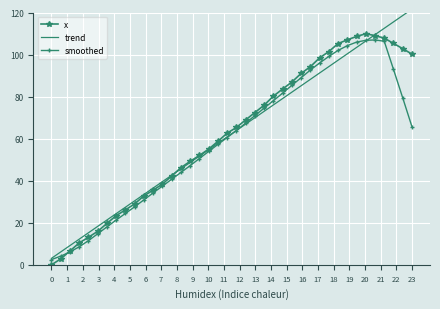

What is the highest value of the x series?

109.9